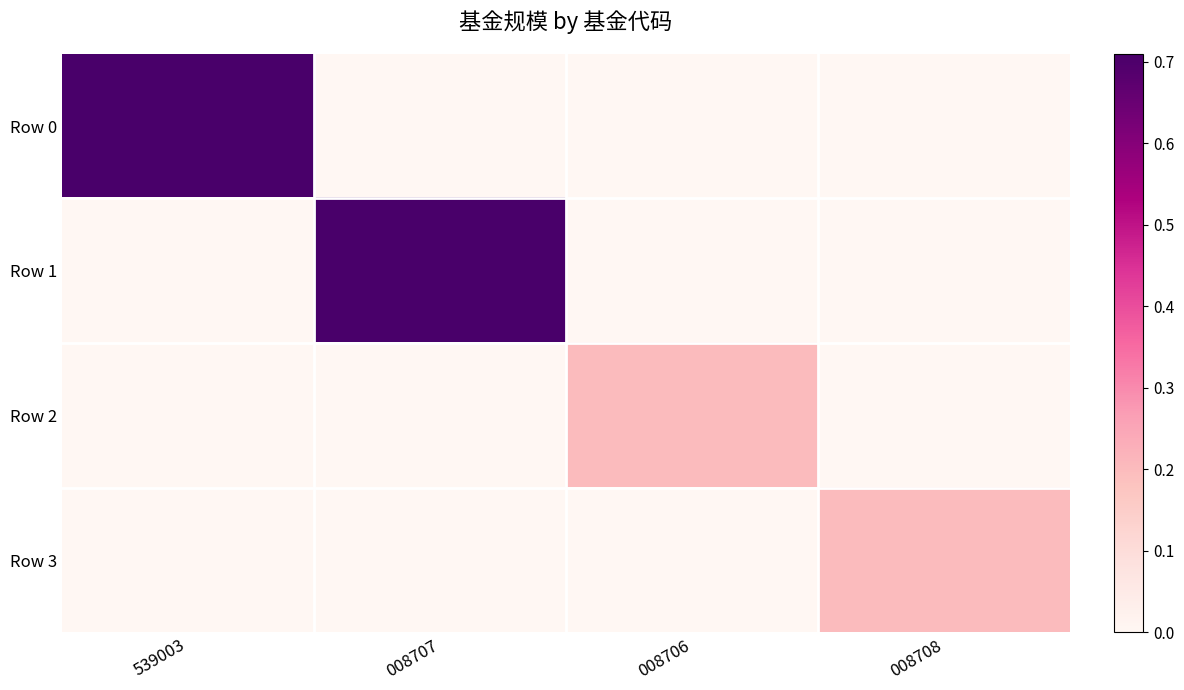

Rank the series by their maximum value, from lowest to highest.

Row 2, Row 3, Row 0, Row 1